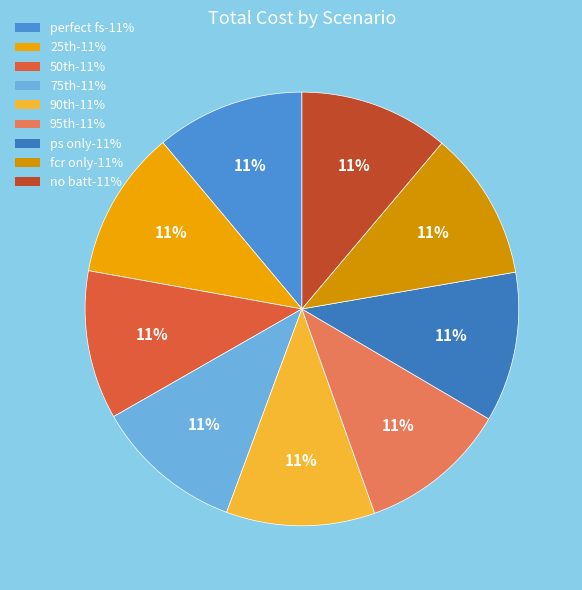

Does perfect fs account for over 50% of the chart?

No